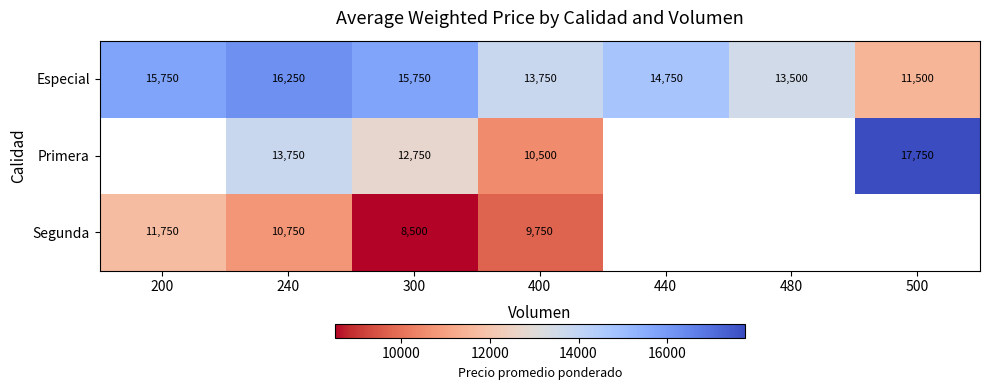

What is the spread (max minus min) of values at 240?

5500